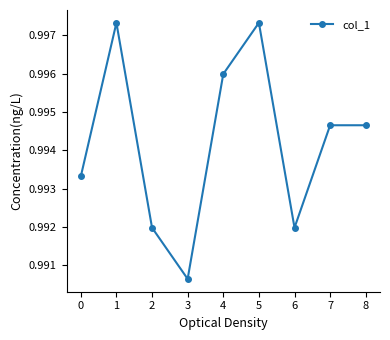

Which category has the lowest value across all series?

3